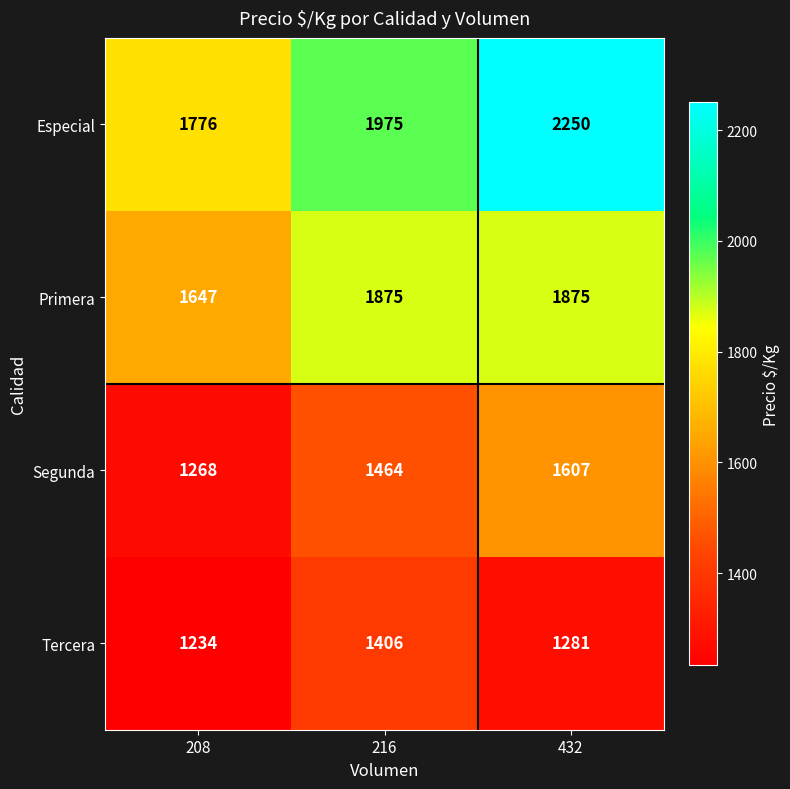

Which series changed the most between 208 and 216?

Primera